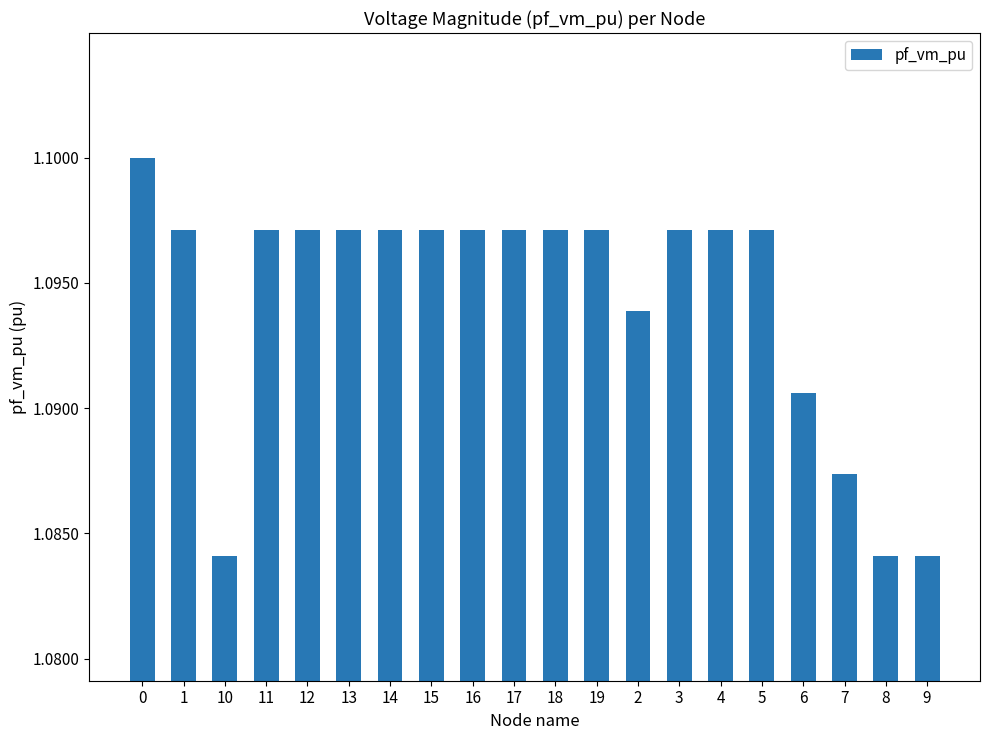

What is the ratio of the value at 17 to the value at 16?

1.0